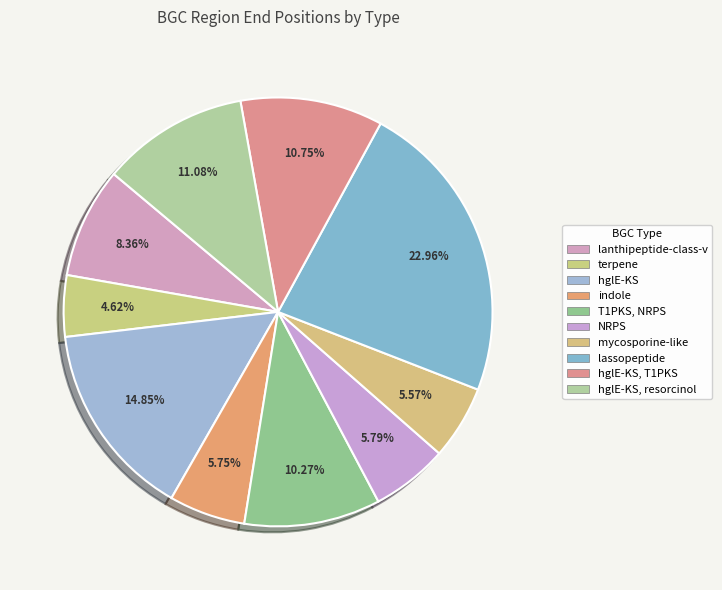

Is there a majority slice in this chart?

No